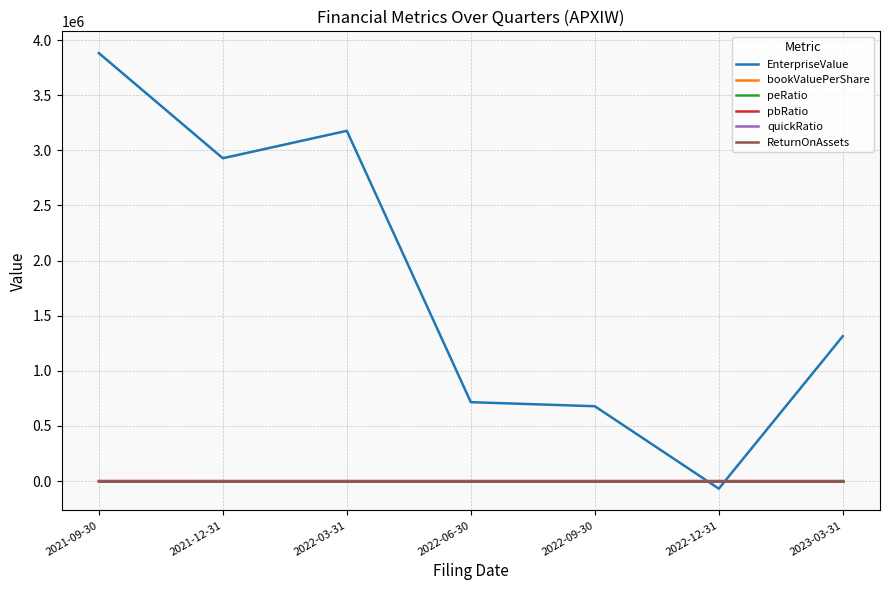

How many times do EnterpriseValue and quickRatio cross each other?

2